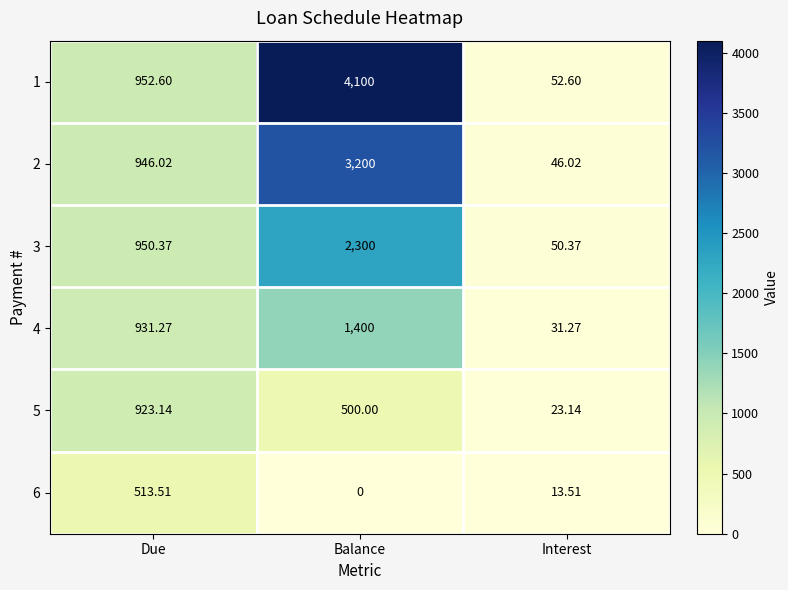

Which category has the highest value across all series?

Balance